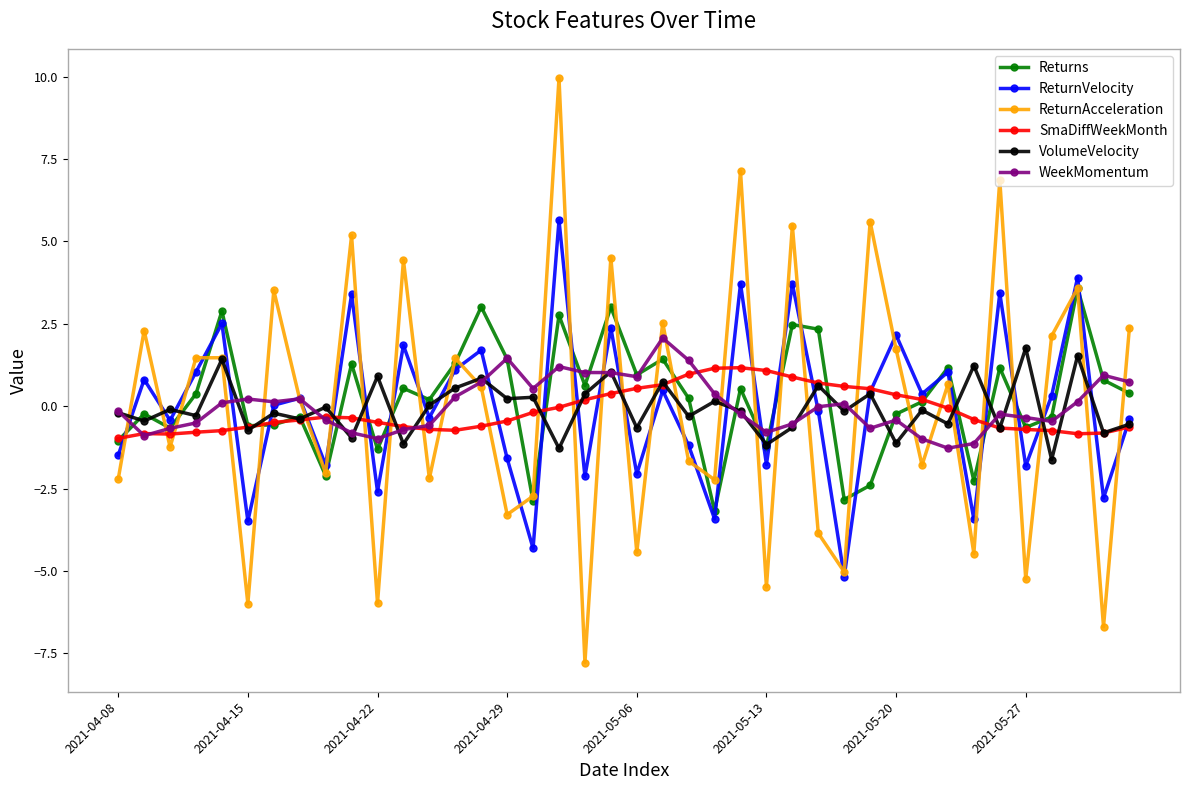

In VolumeVelocity, how many points are higher than both neighbors (excluding endpoints)?

16